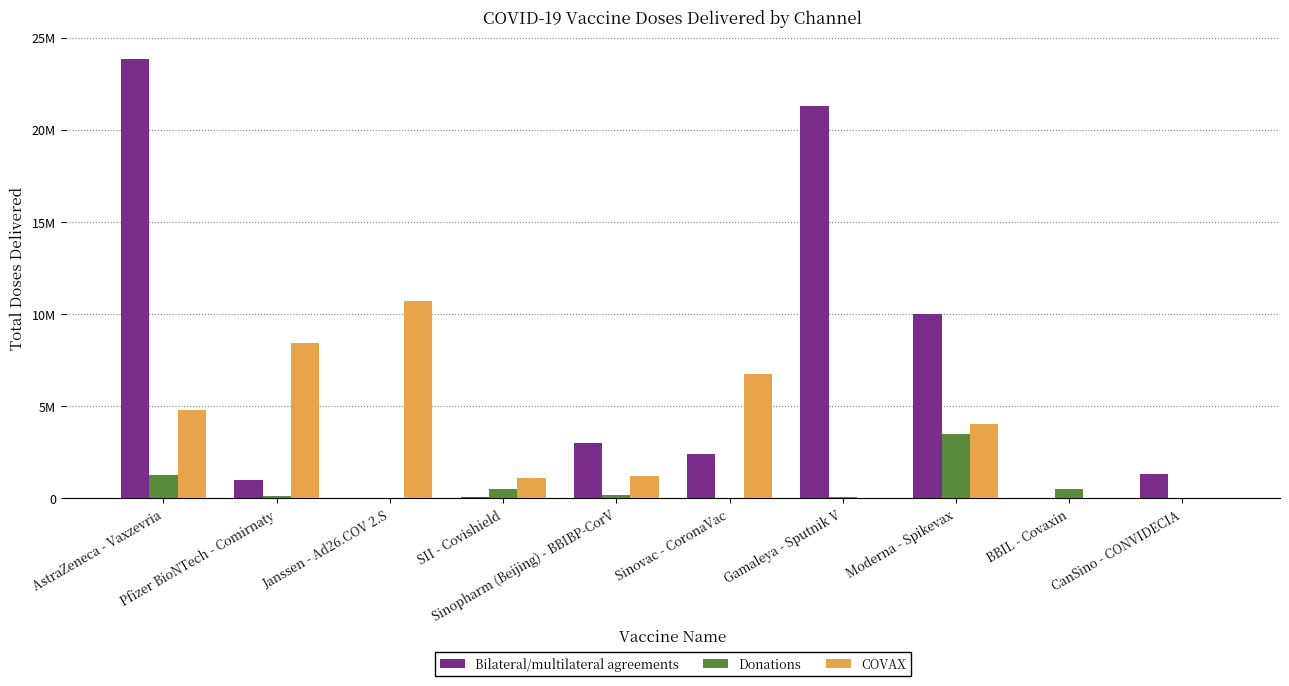

Reading right to left, list all the values displayed in this chart.

Bilateral/multilateral agreements: 1309000	0	10015780	21275295	2400000	3000000	50000	0	1014452	23828200
Donations: 0	500000	3500000	50000	0	200000	500000	0	150975	1270000
COVAX: 0	0	4056000	0	6775200	1226400	1119000	10720850	8412300	4819440